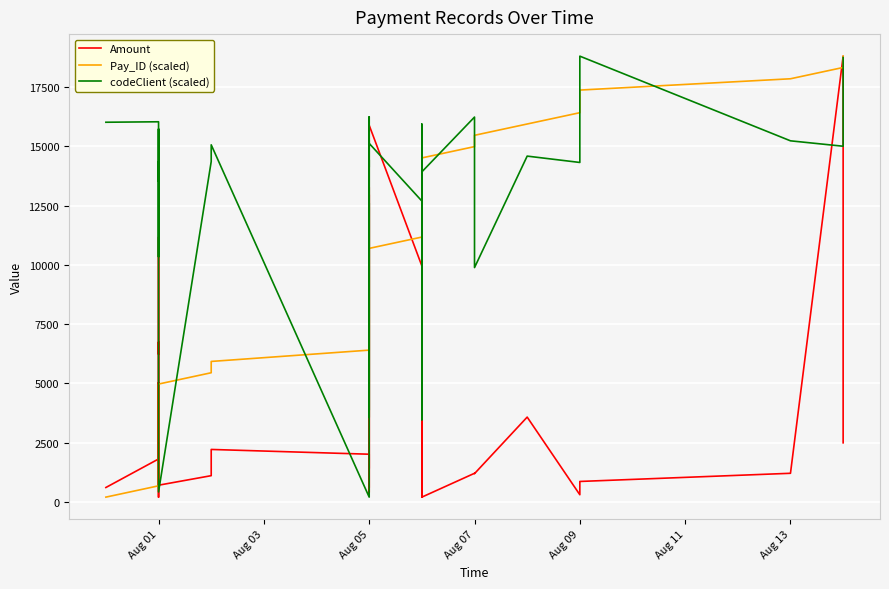

List the series in order of their overall mean, highest first.

codeClient (scaled), Pay_ID (scaled), Amount